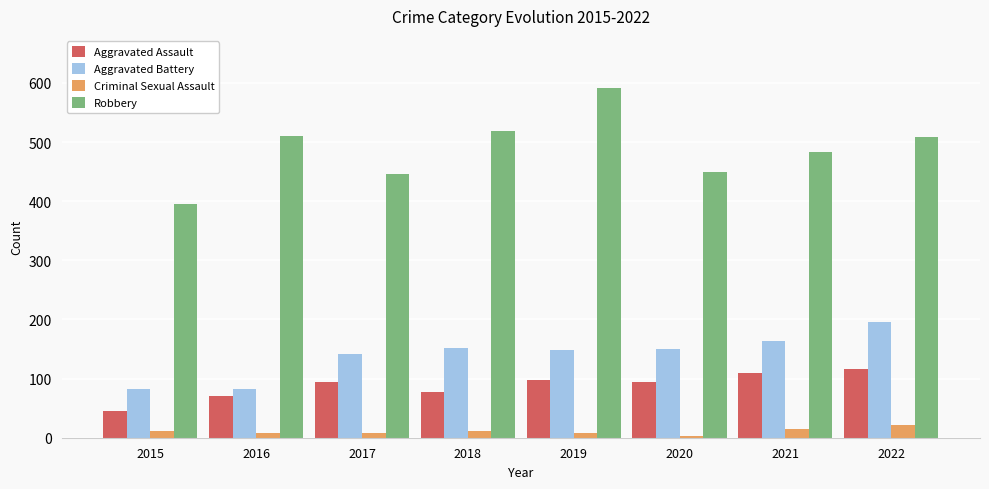

List the series in order of their peak value, lowest first.

Criminal Sexual Assault, Aggravated Assault, Aggravated Battery, Robbery